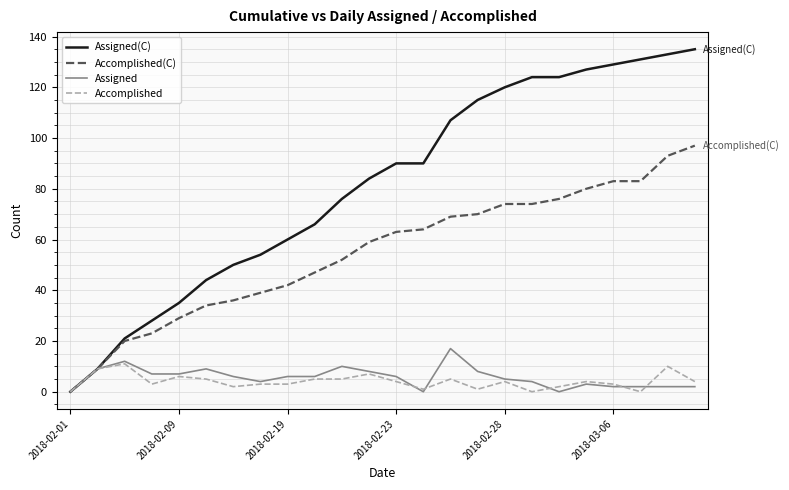

Which series has the largest range (max minus min)?

Assigned(C)